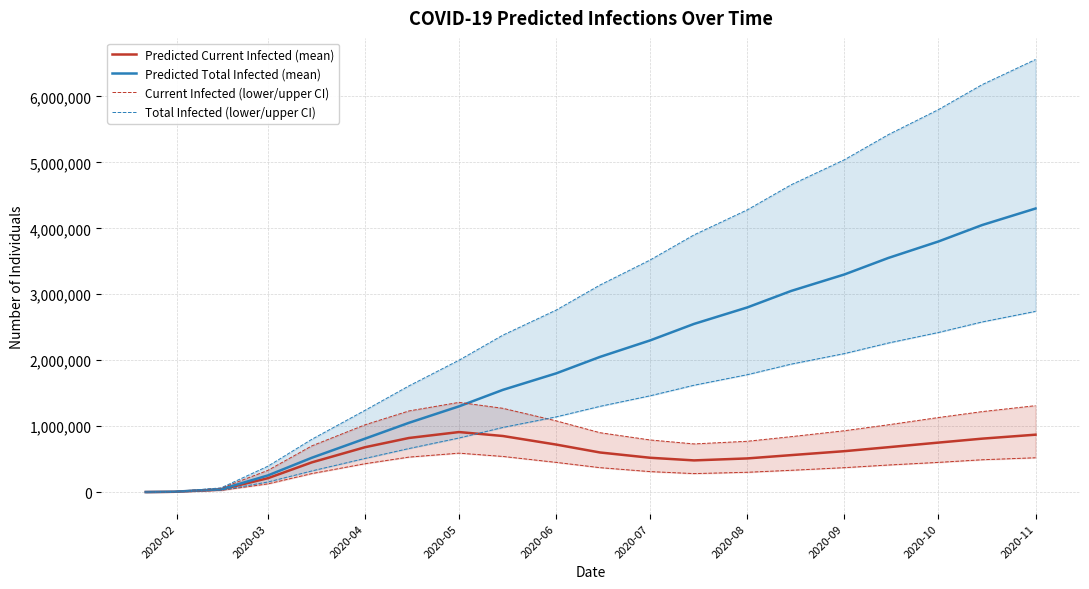

Which series has the largest total across all categories?

Predicted Total Infected (mean)